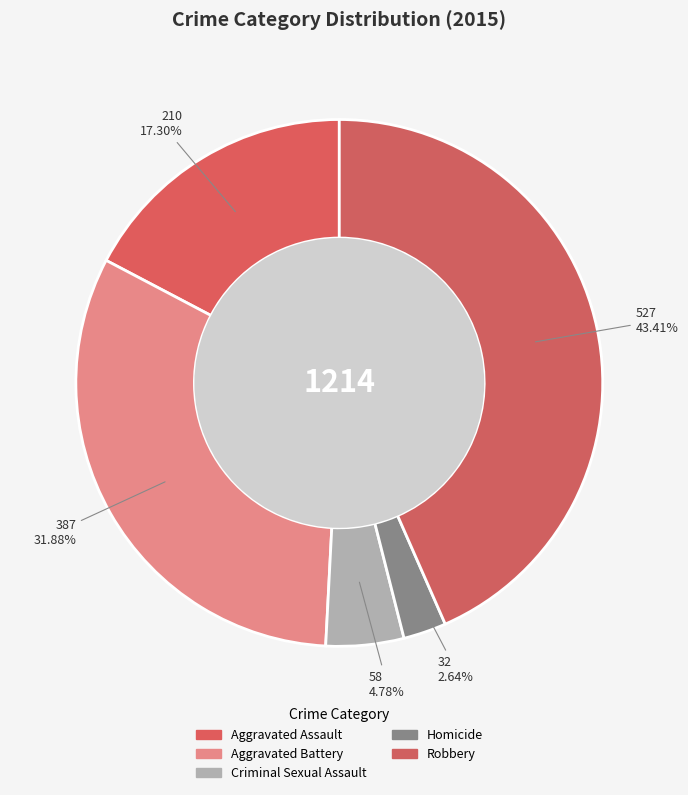

Which has a higher value, Homicide or Aggravated Assault?

Aggravated Assault